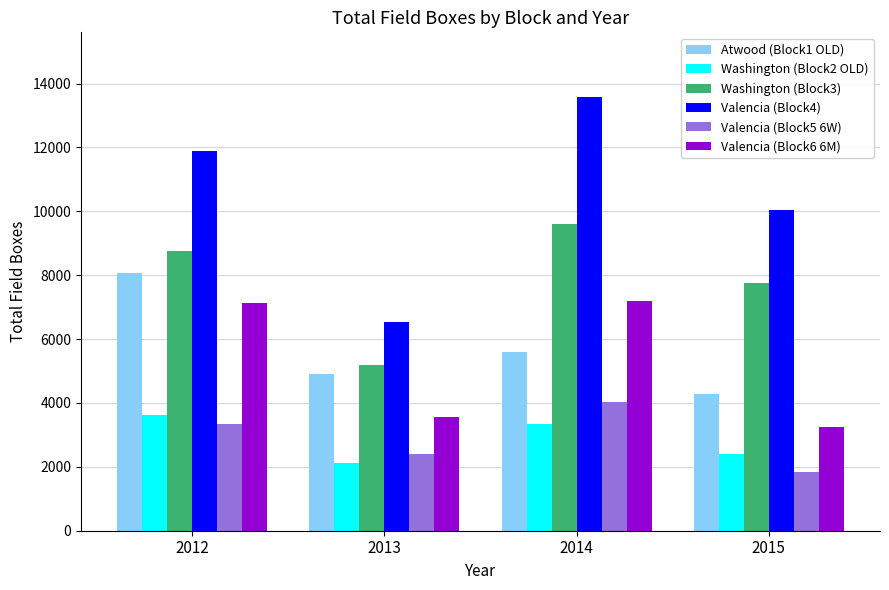

What is the greatest value displayed?

13568